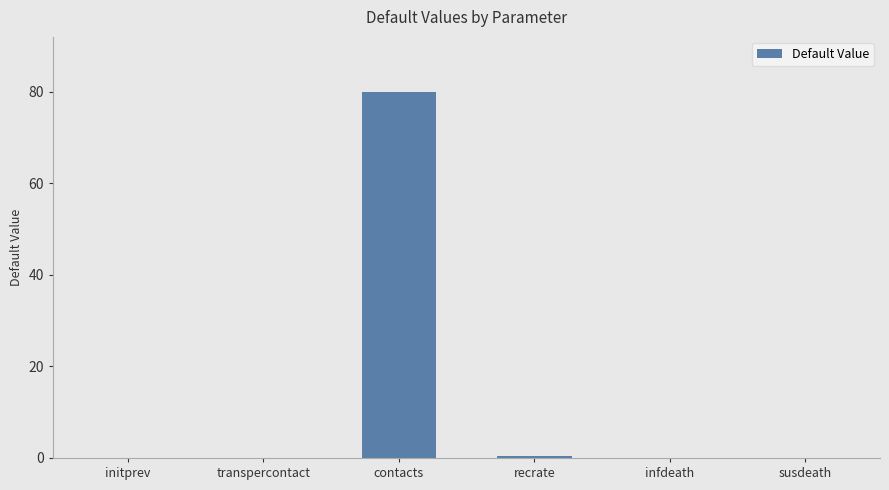

What is the maximum value shown in the chart?

80.0